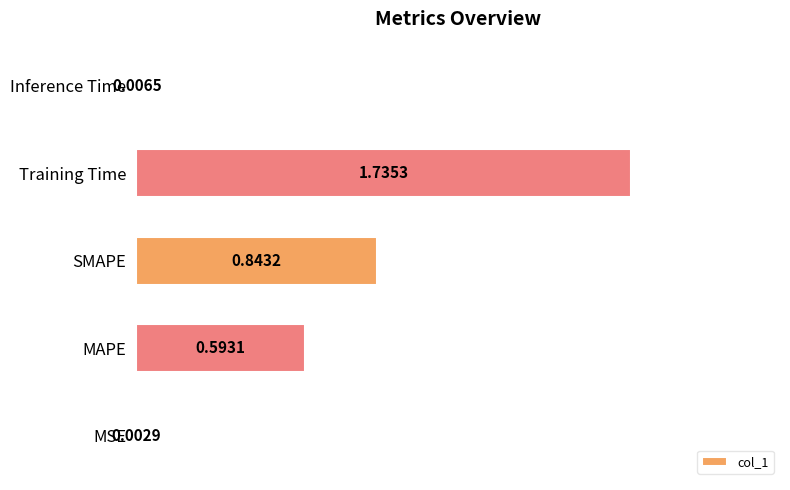

What is the sum of all values?

3.2